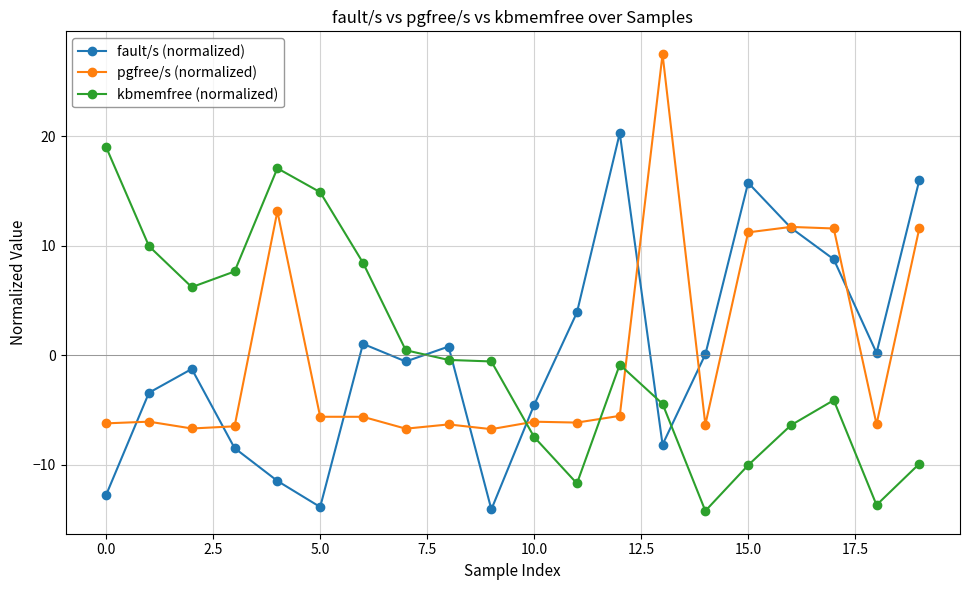

What is the maximum value shown in the chart?

27.5